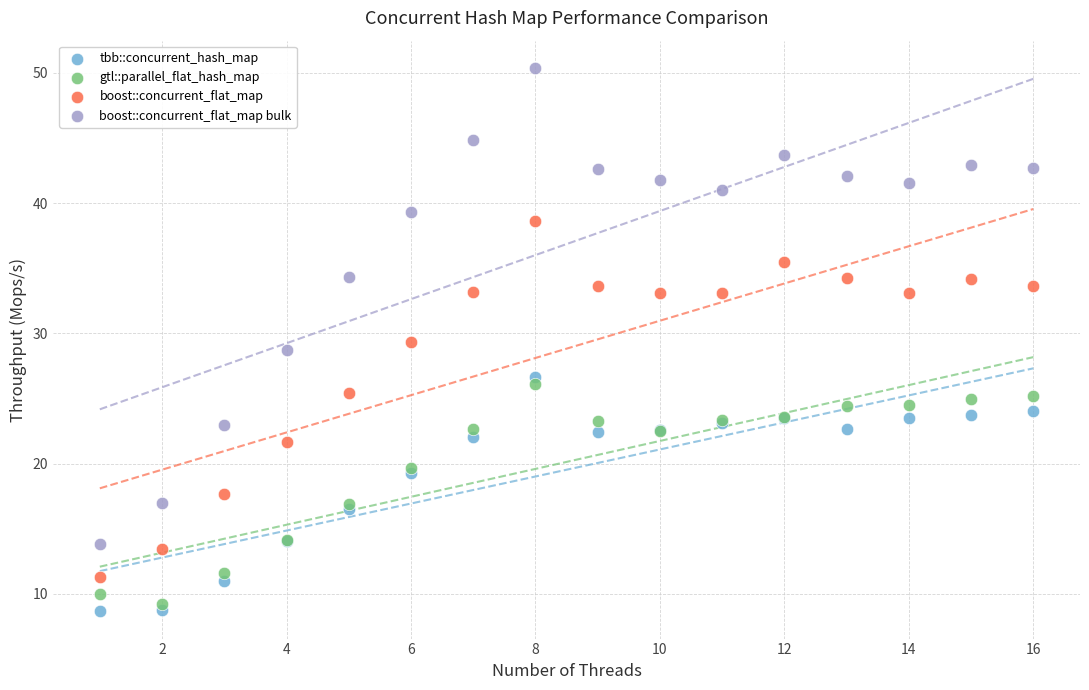

Which series reaches the minimum Y coordinate?

tbb::concurrent_hash_map